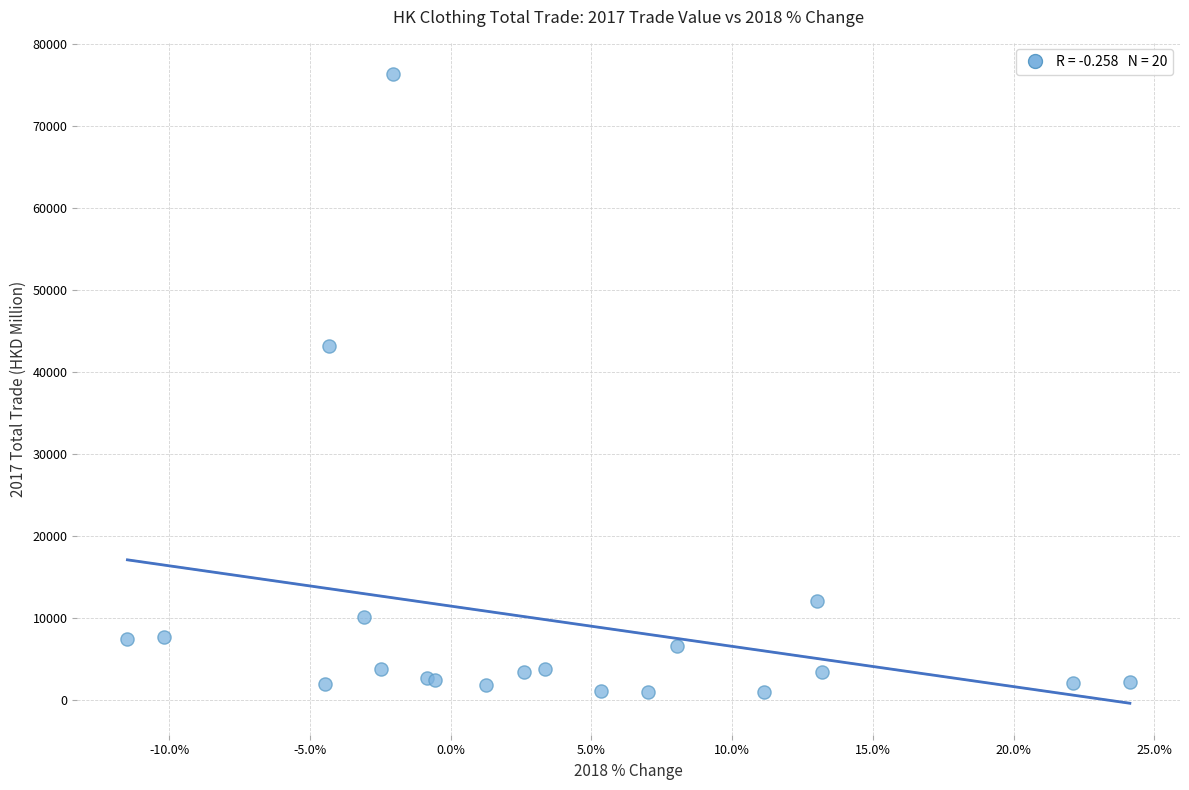

What Y value in the scatter plot is closest to 38647?

43115.2